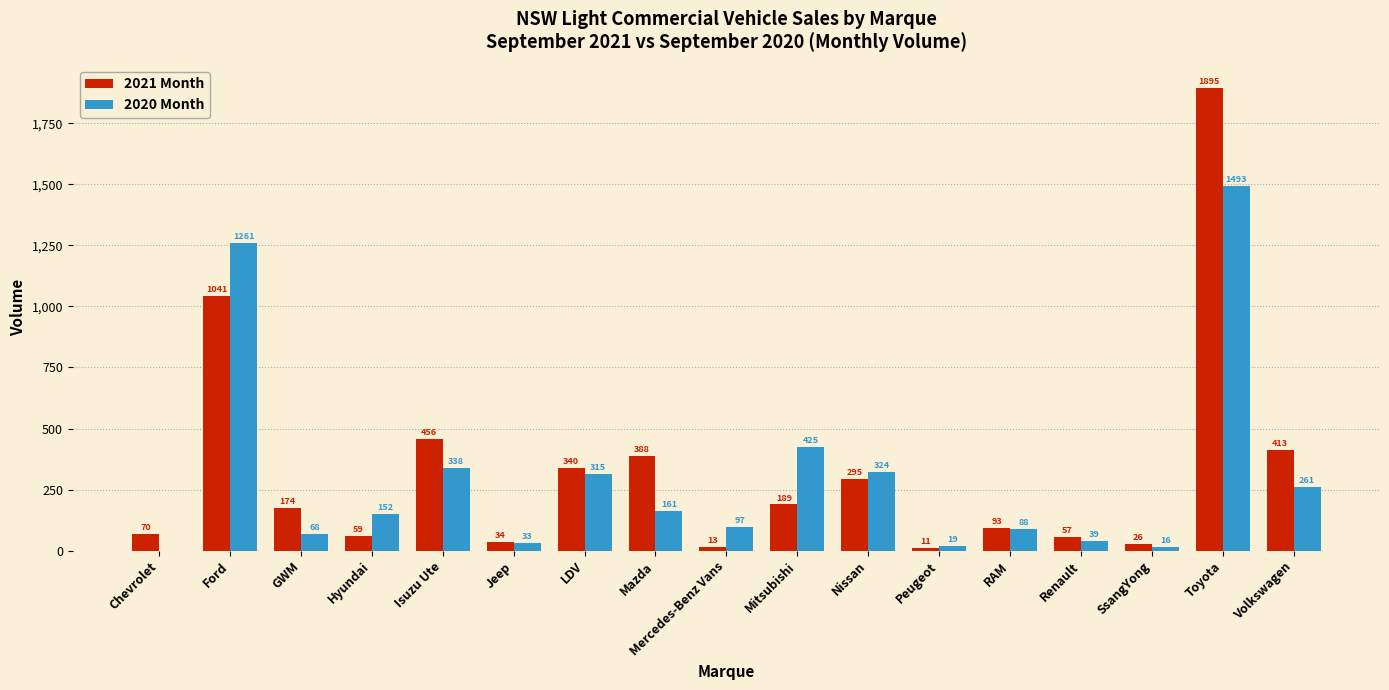

What is the sum of the 2021 Month values at LDV and Renault?

397